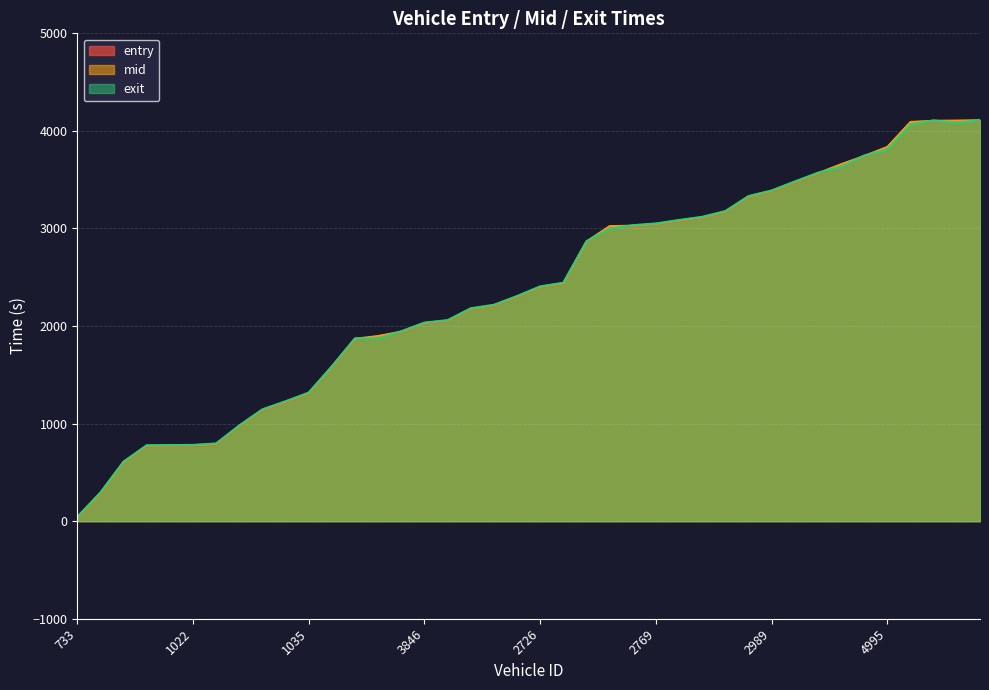

How many data points in entry are above 2398?

20